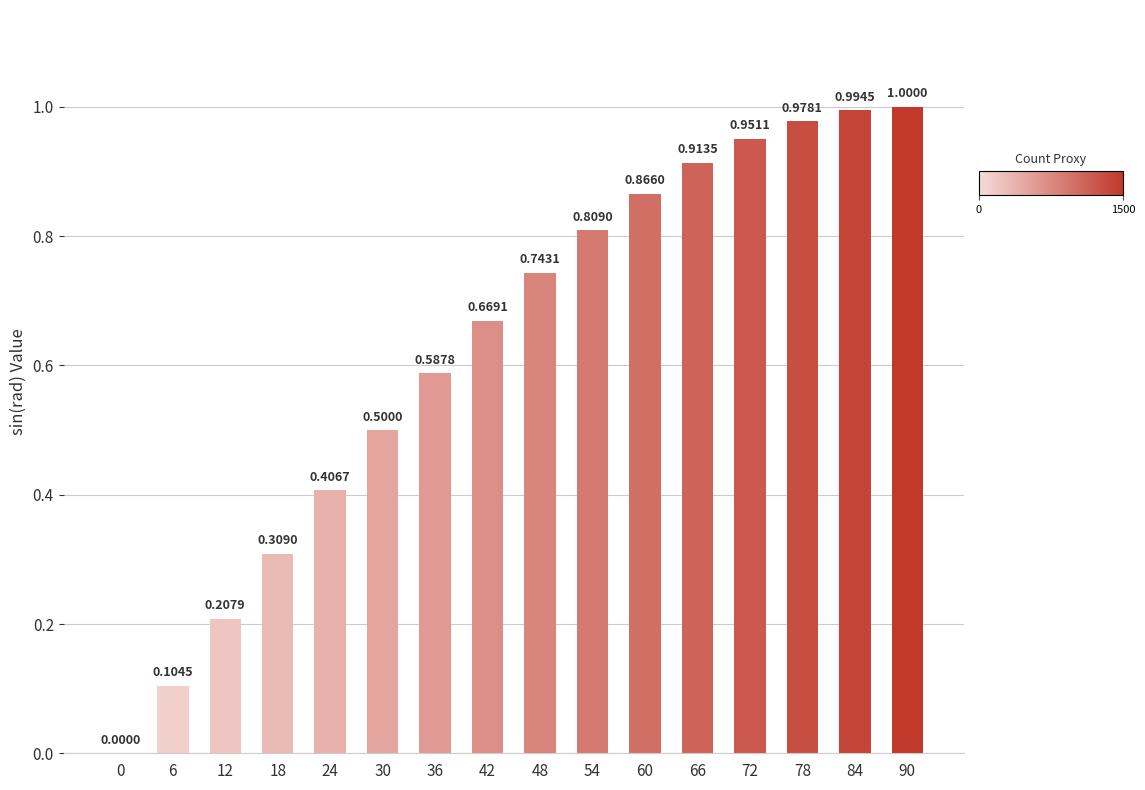

Which has a higher value, 30 or 42?

42